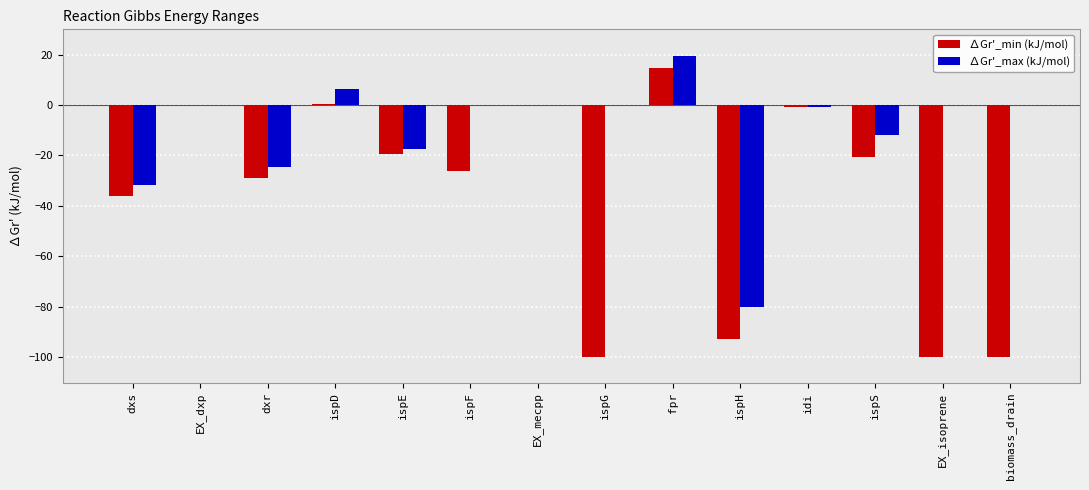

What value does the ∆Gr'_min (kJ/mol) series have at EX_isoprene?

-100.0